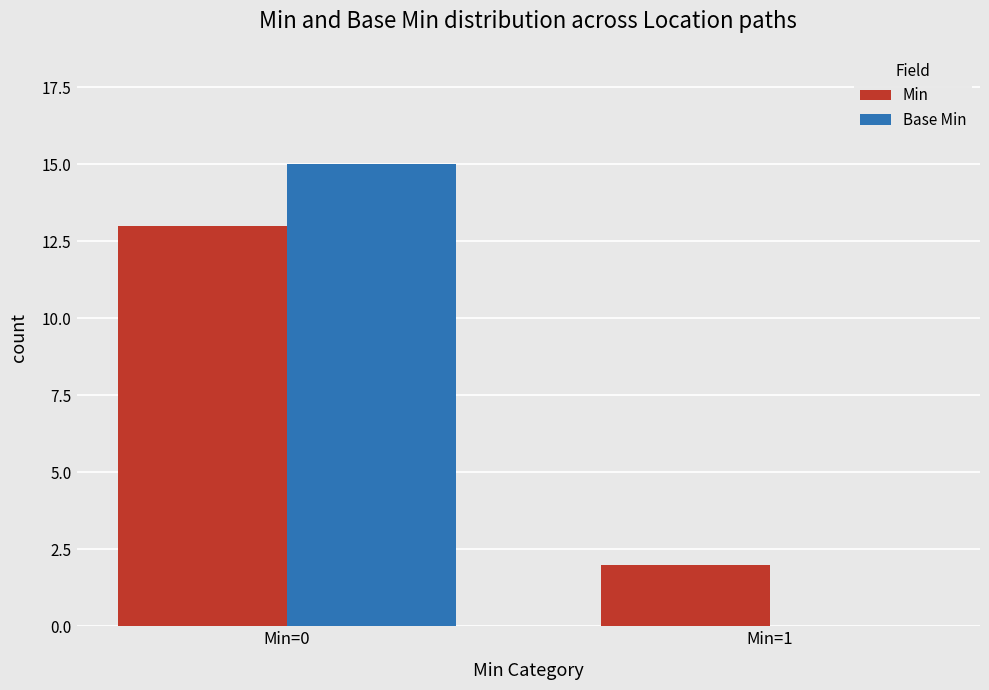

True or false: Base Min has a value of 15 at Min=0.

True